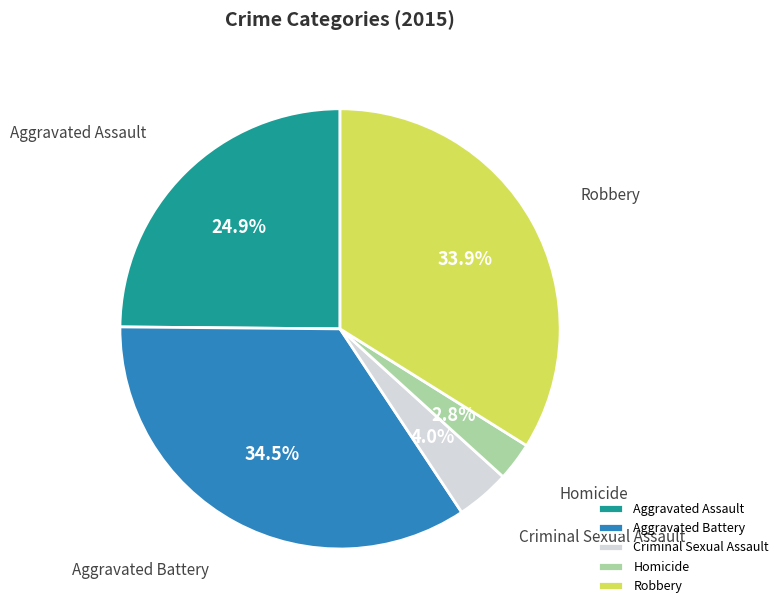

Do Aggravated Battery and Homicide together represent more than half of the pie?

No